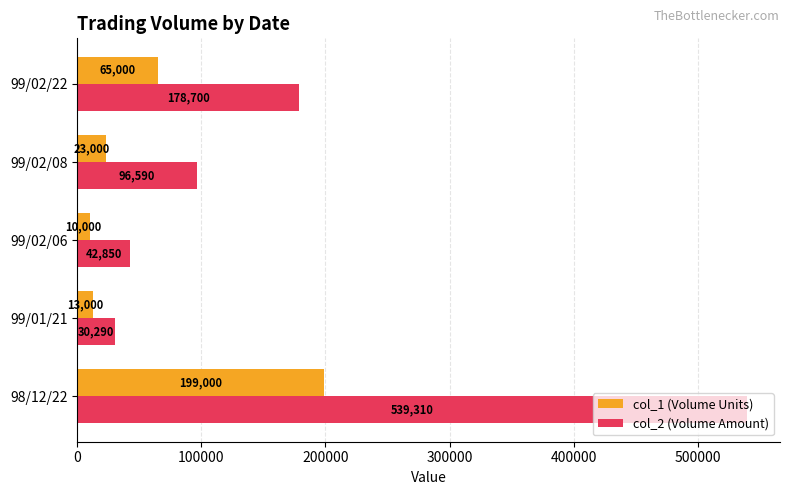

Which series has the widest spread of values?

col_2 (Volume Amount)